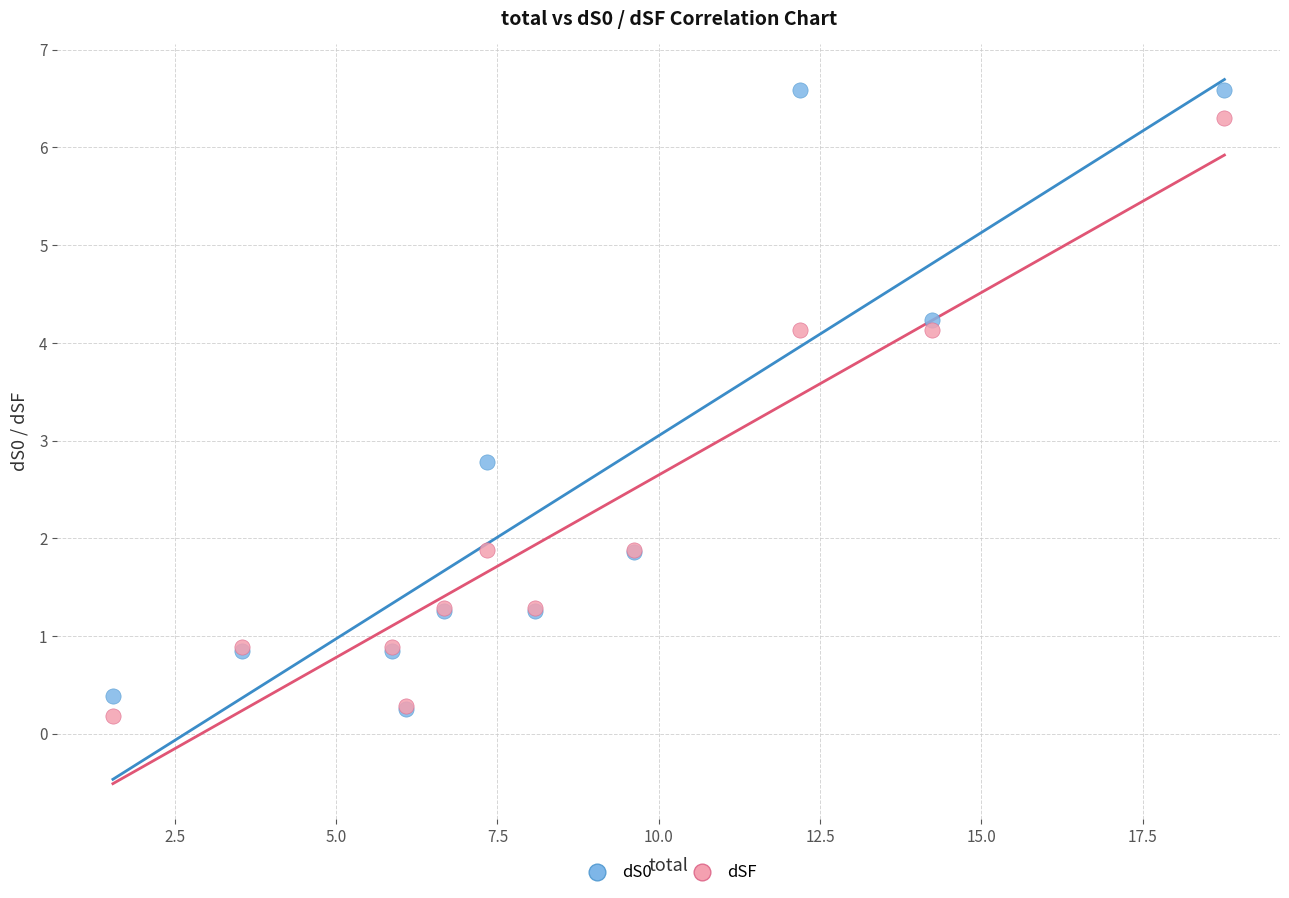

Which series contains the lowest Y value?

dSF